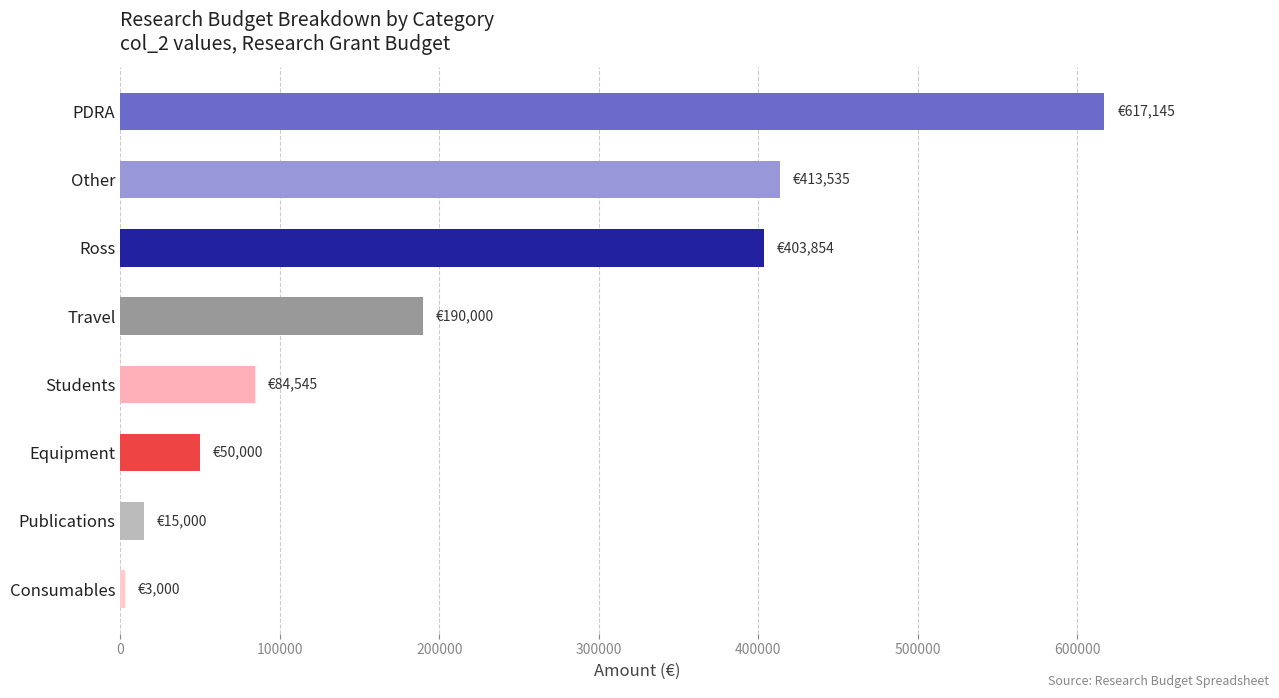

The chart shows a value of 50000 at Equipment. True or false?

True